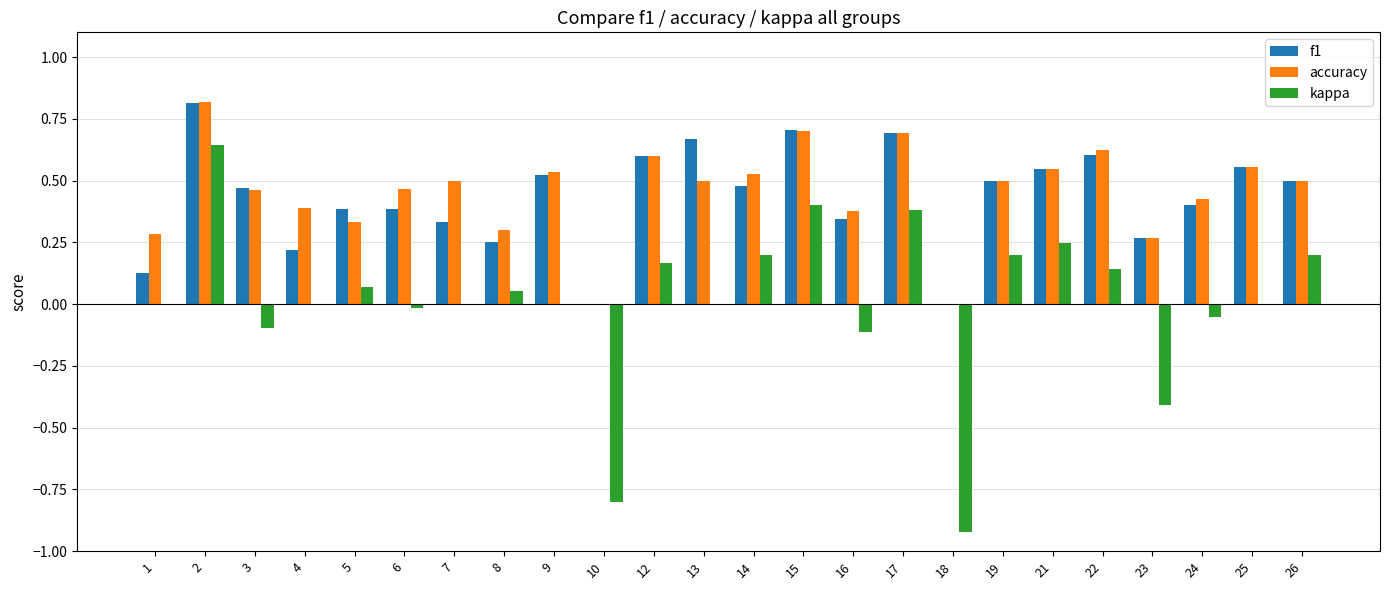

What is the maximum value shown in the chart?

0.8